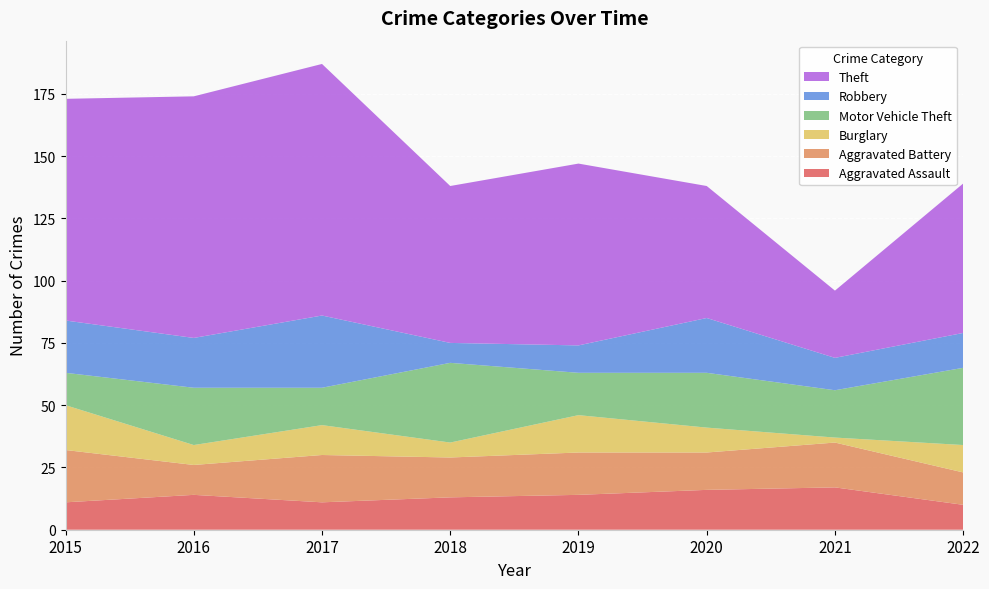

Reading left to right, extract all data points from this chart.

Aggravated Assault: 2015=11	2016=14	2017=11	2018=13	2019=14	2020=16	2021=17	2022=10
Aggravated Battery: 2015=21	2016=12	2017=19	2018=16	2019=17	2020=15	2021=18	2022=13
Burglary: 2015=18	2016=8	2017=12	2018=6	2019=15	2020=10	2021=2	2022=11
Motor Vehicle Theft: 2015=13	2016=23	2017=15	2018=32	2019=17	2020=22	2021=19	2022=31
Robbery: 2015=21	2016=20	2017=29	2018=8	2019=11	2020=22	2021=13	2022=14
Theft: 2015=89	2016=97	2017=101	2018=63	2019=73	2020=53	2021=27	2022=60